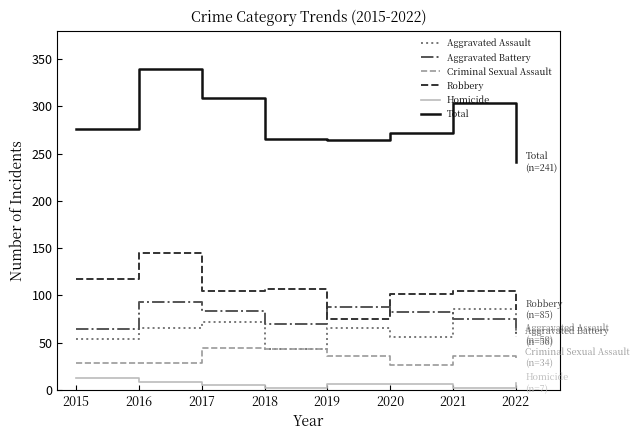

Does the chart have visible grid lines?

No